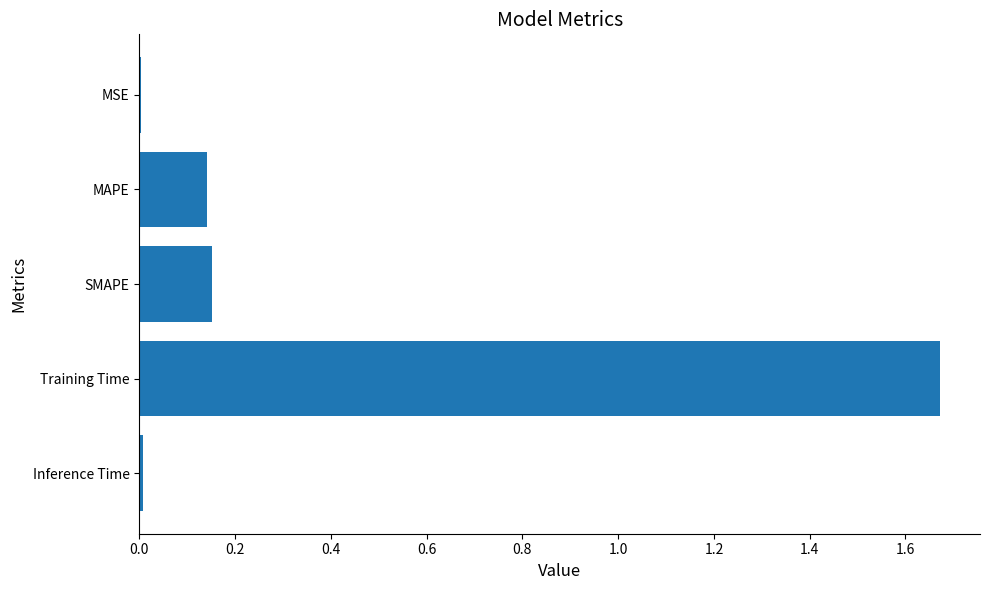

What is the sum of the values at SMAPE and Training Time?

1.8